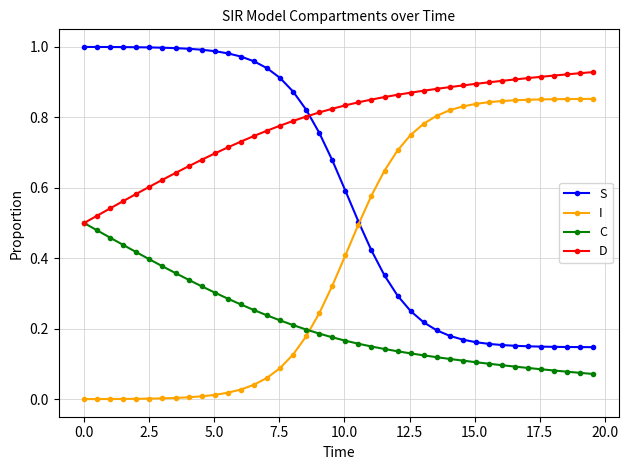

List the series in order of their overall mean, lowest first.

C, I, S, D